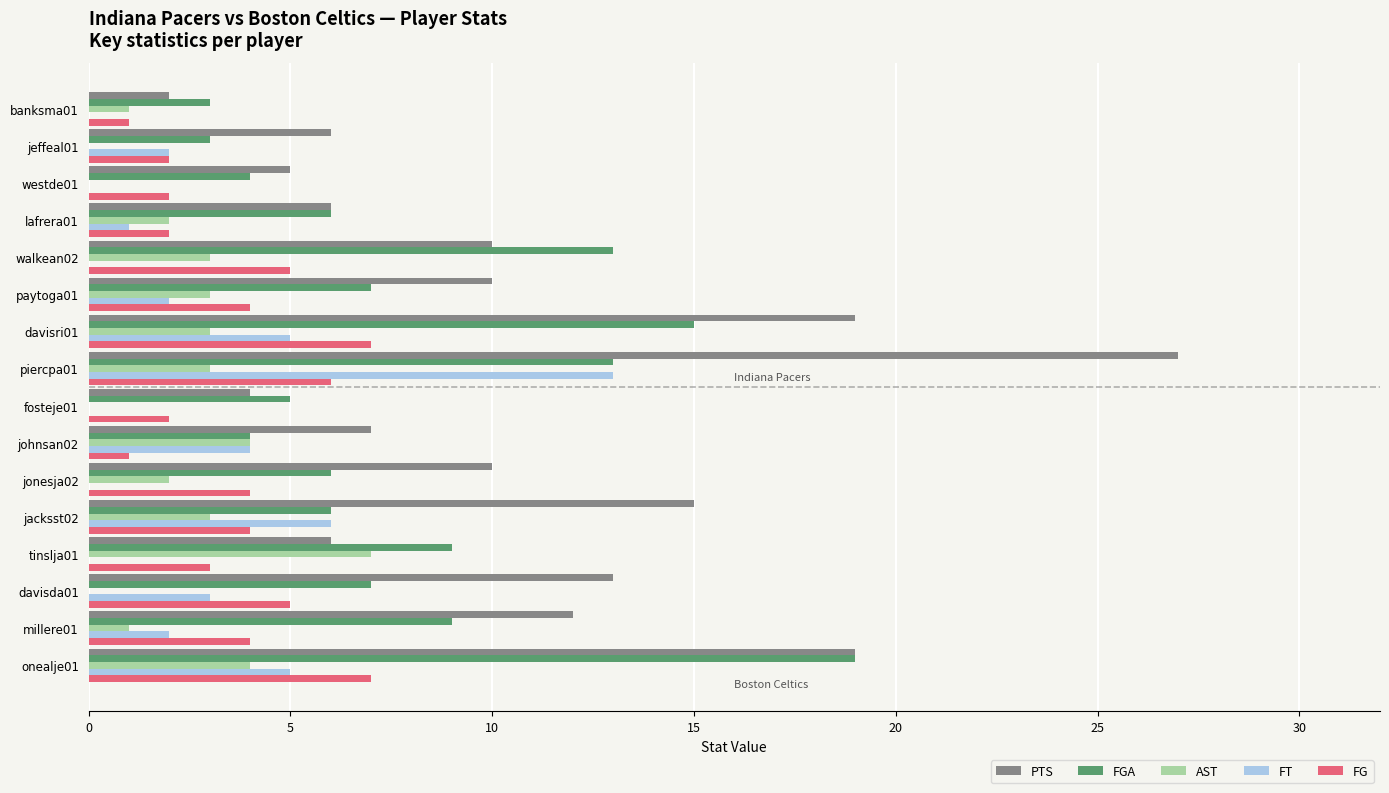

How many data points does each series have?

16